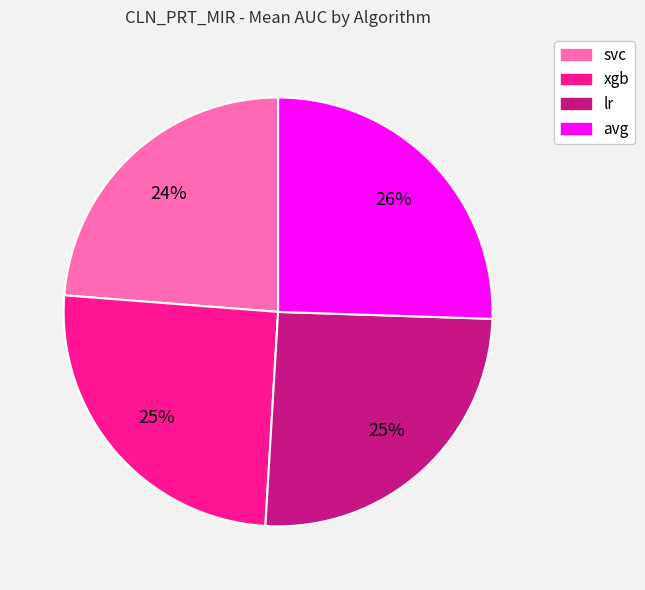

To the nearest percent, what portion does svc represent?

24%